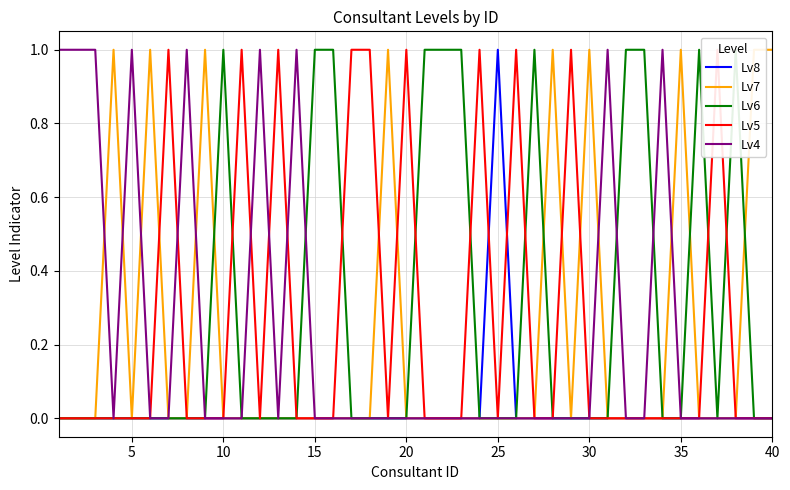

What is the difference between the maximum and minimum values in the Lv5 series?

1